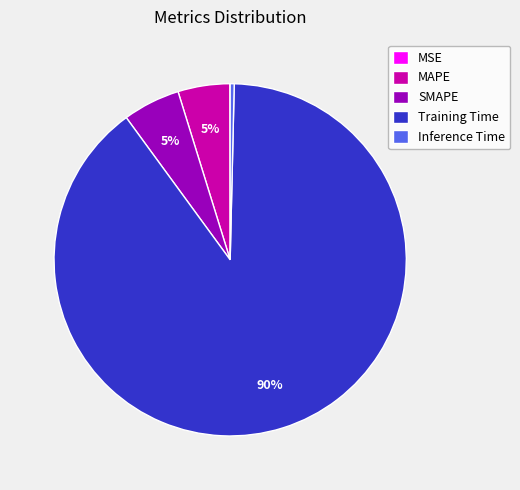

Is the sum of Inference Time and SMAPE greater than half?

No